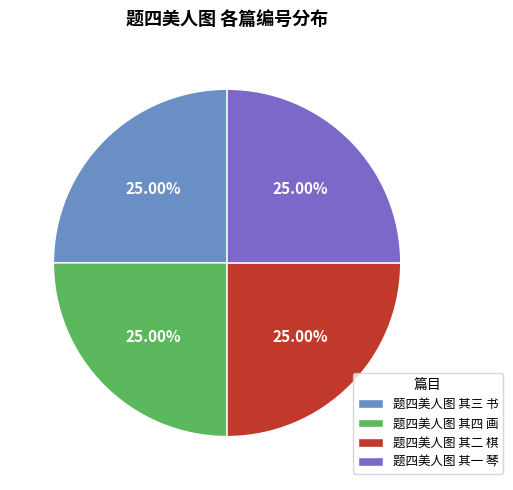

How many segments does this pie chart have?

4